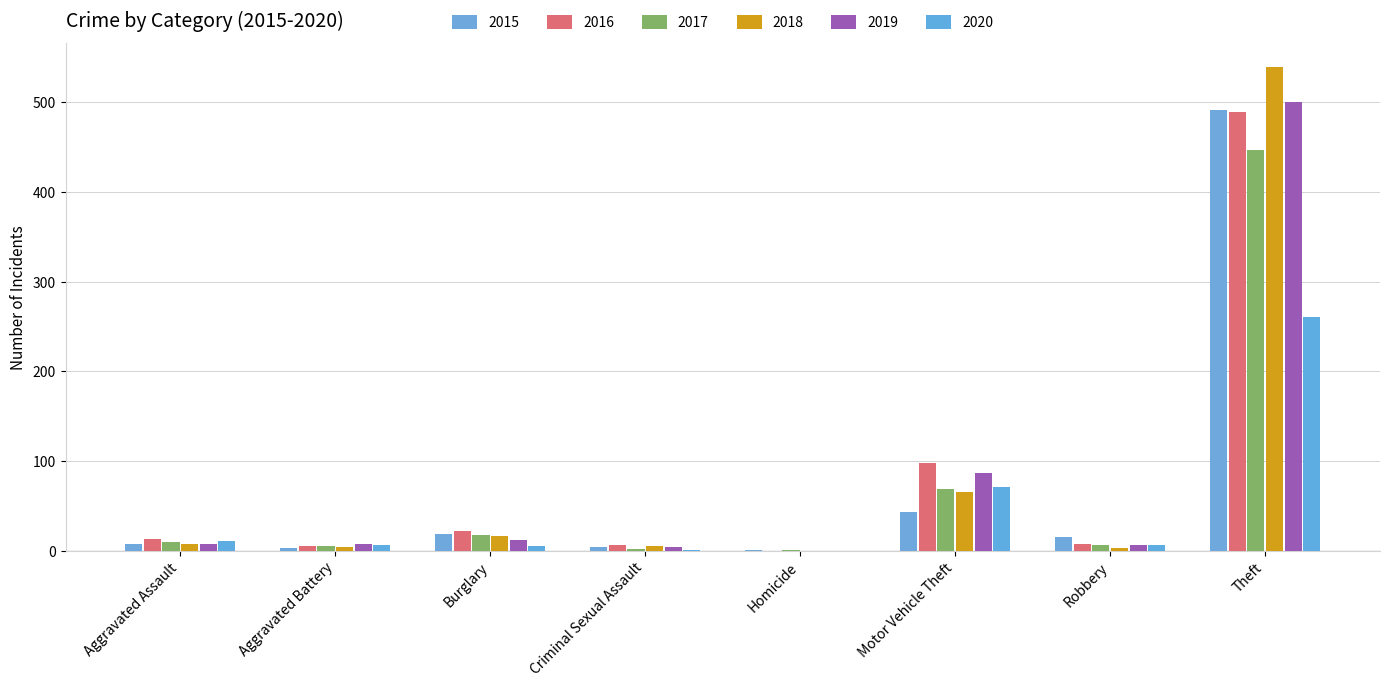

The 2015 series shows 8 at Aggravated Assault. True or false?

True